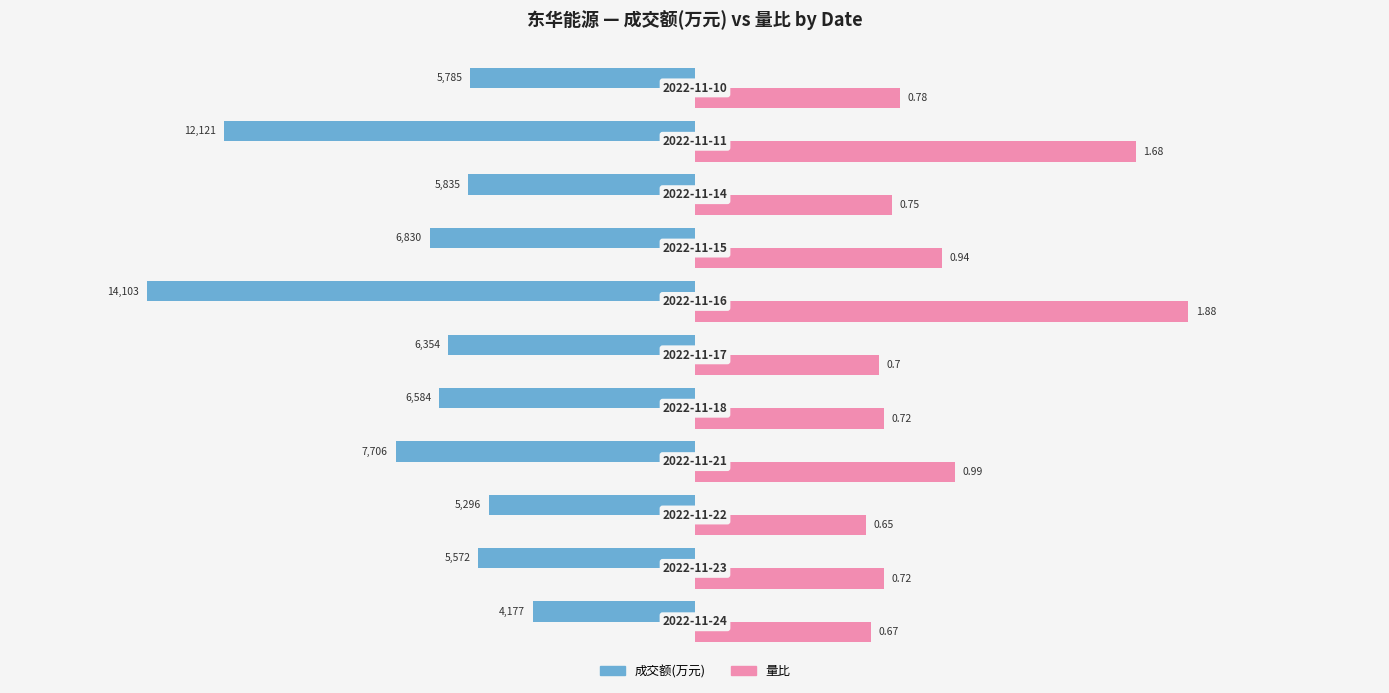

What are all the series names shown in the legend?

成交额(万元), 量比